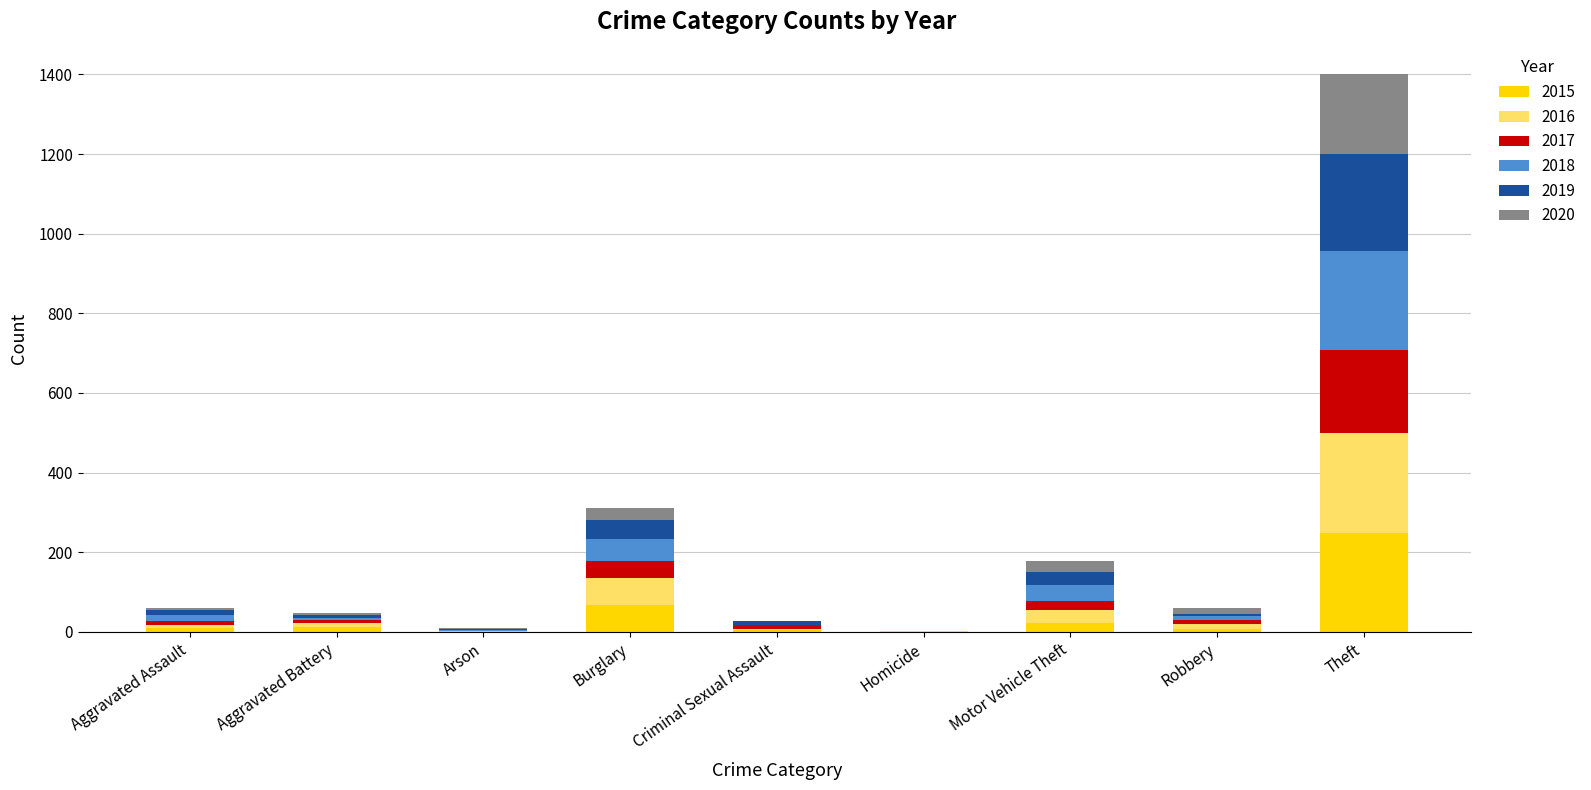

At which category is the sum across all series the highest?

Theft